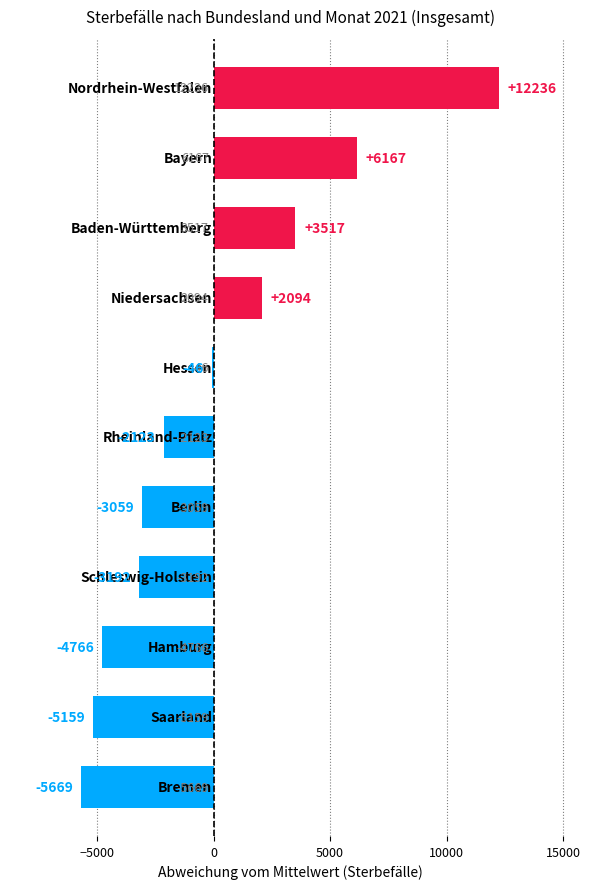

What is the greatest value displayed?

12236.4